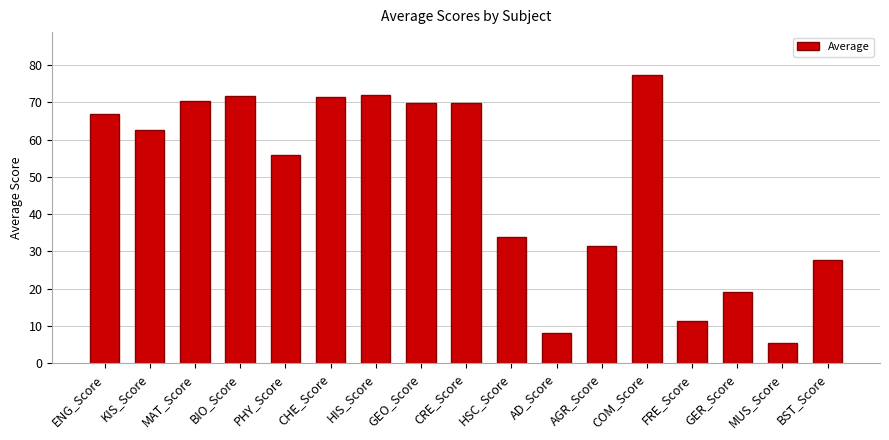

What is the greatest value displayed?

77.2